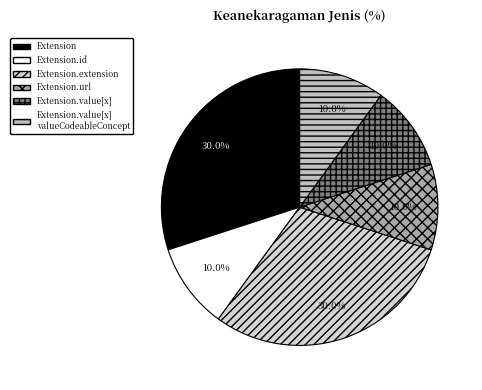

Count the number of slices in the pie.

6